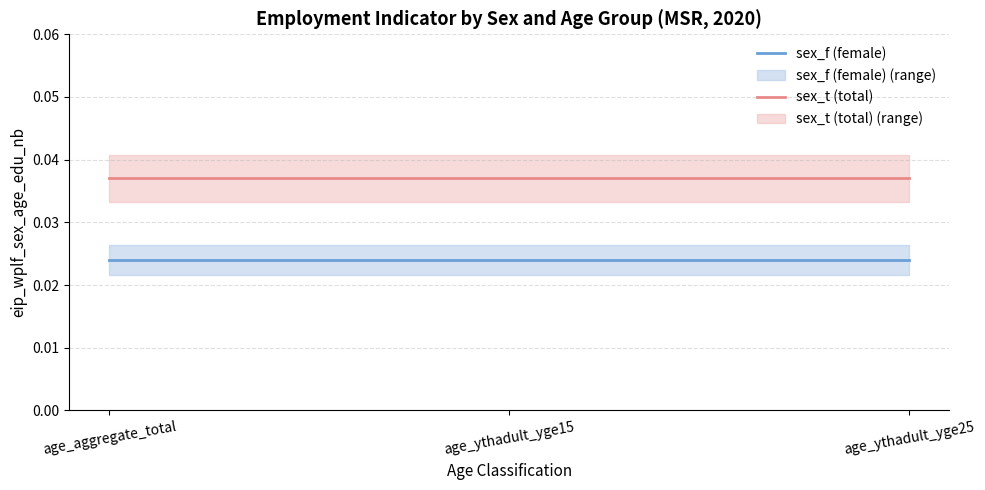

At which category is the sum across all series the highest?

age_aggregate_total